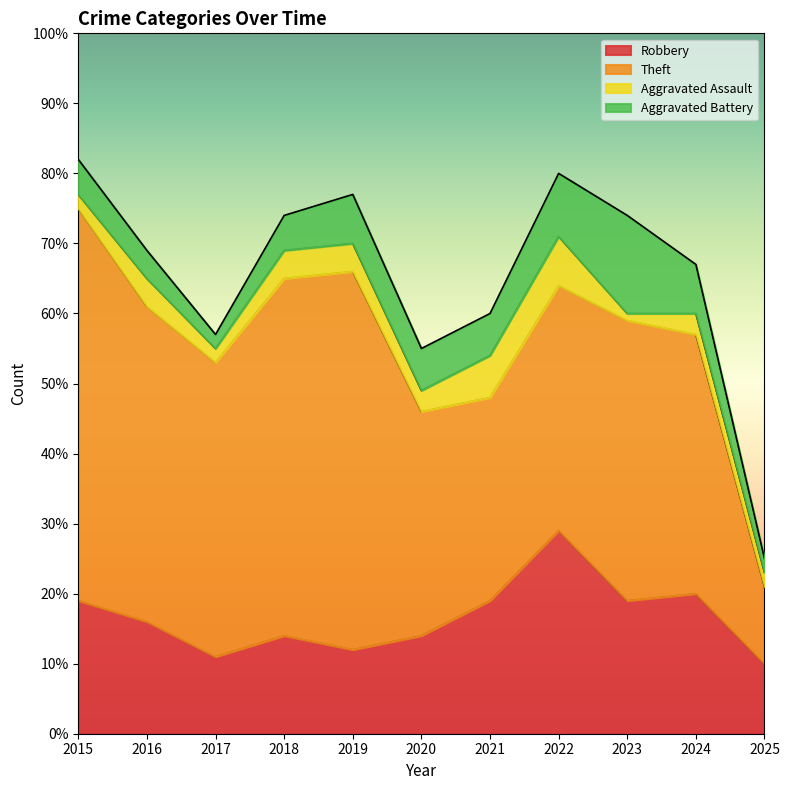

What is the value of the Robbery point at the 4th from the left?

14